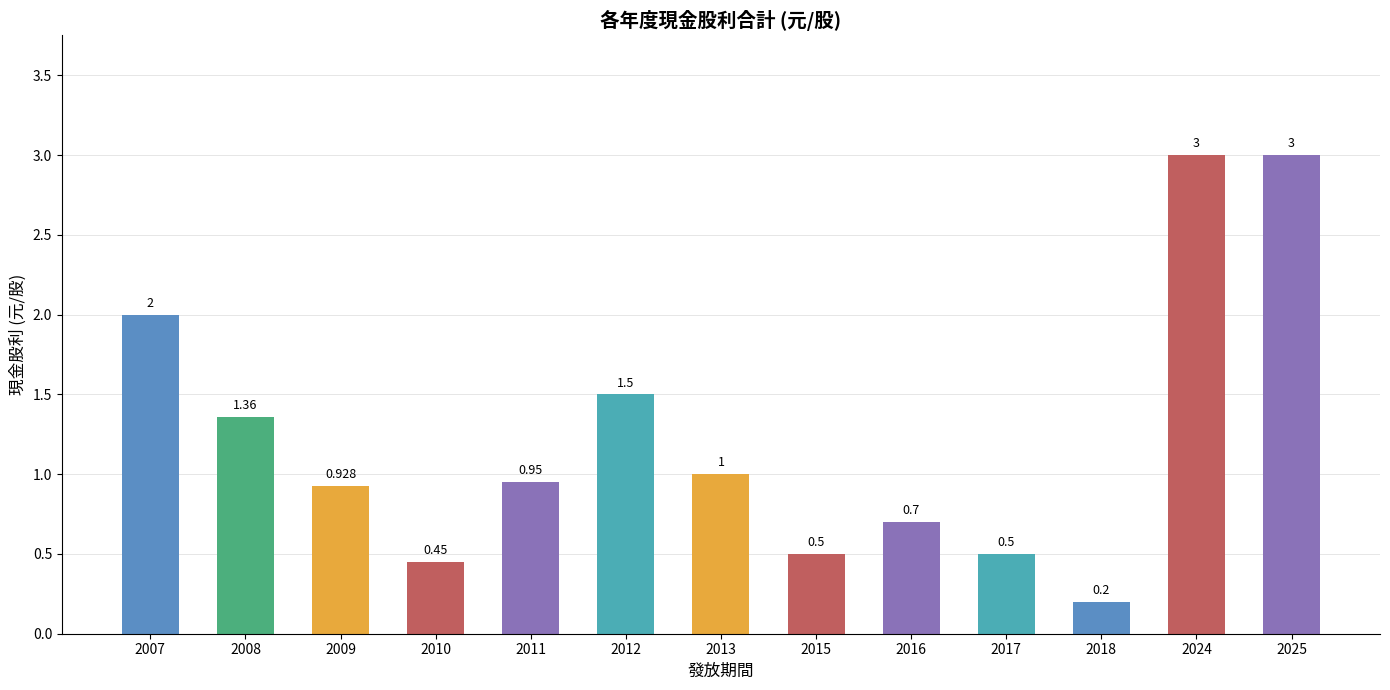

List the labels in order of value, smallest first.

2018, 2010, 2015, 2017, 2016, 2009, 2011, 2013, 2008, 2012, 2007, 2024, 2025